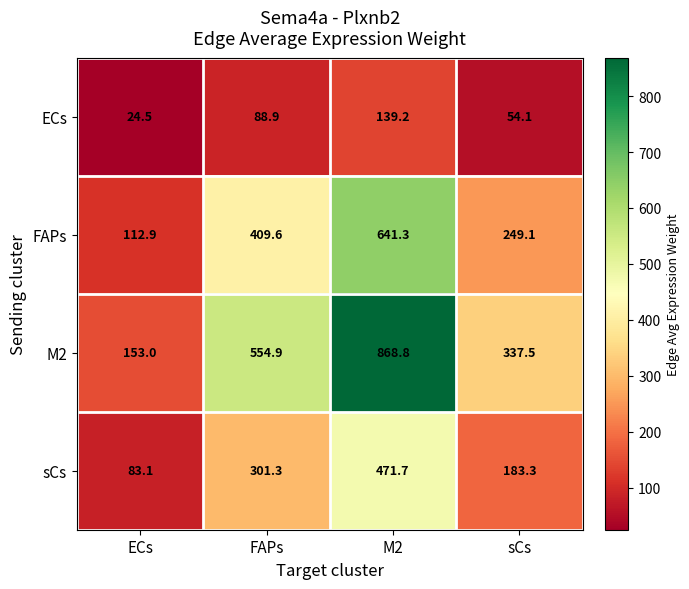

Reading left to right, list all the values displayed in this chart.

ECs: 24.5	88.9	139.2	54.1
FAPs: 112.9	409.6	641.3	249.1
M2: 153.0	554.9	868.8	337.5
sCs: 83.1	301.3	471.7	183.3